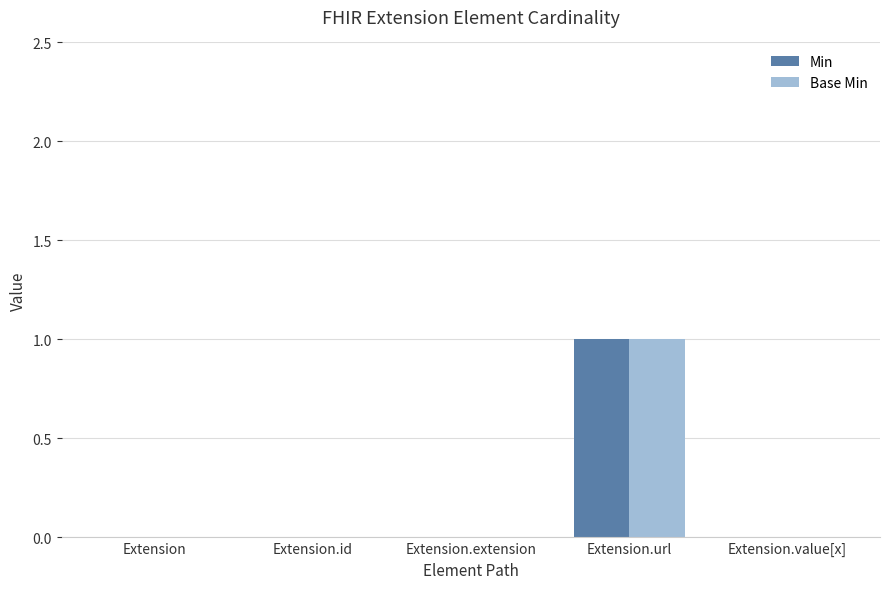

Which label corresponds to the largest value in the chart?

Extension.url